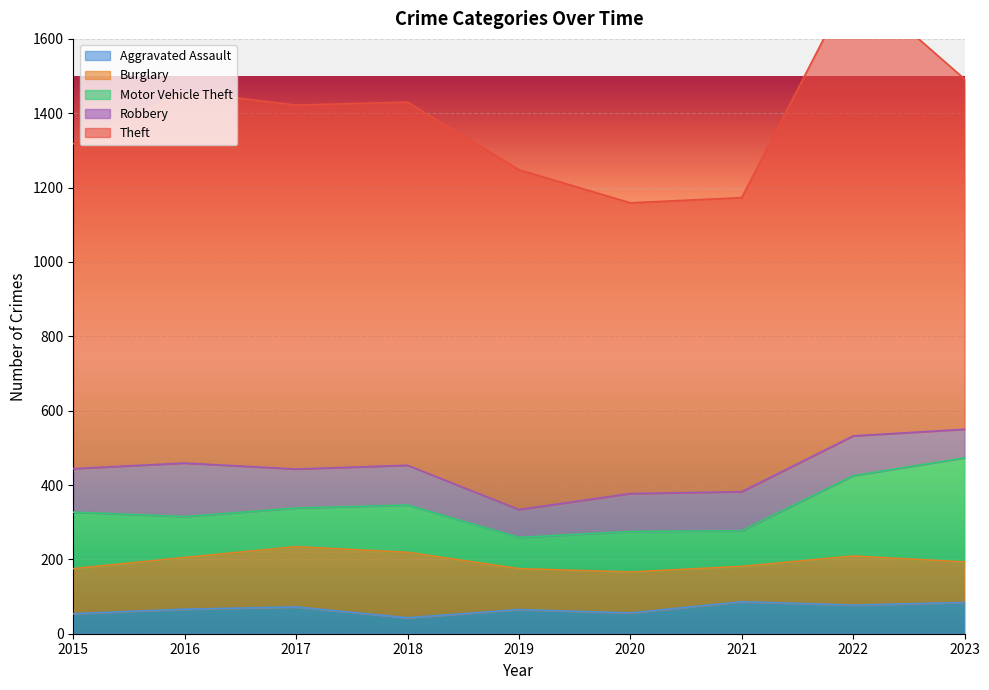

The value of Motor Vehicle Theft at 2017 is 43. True or false?

False